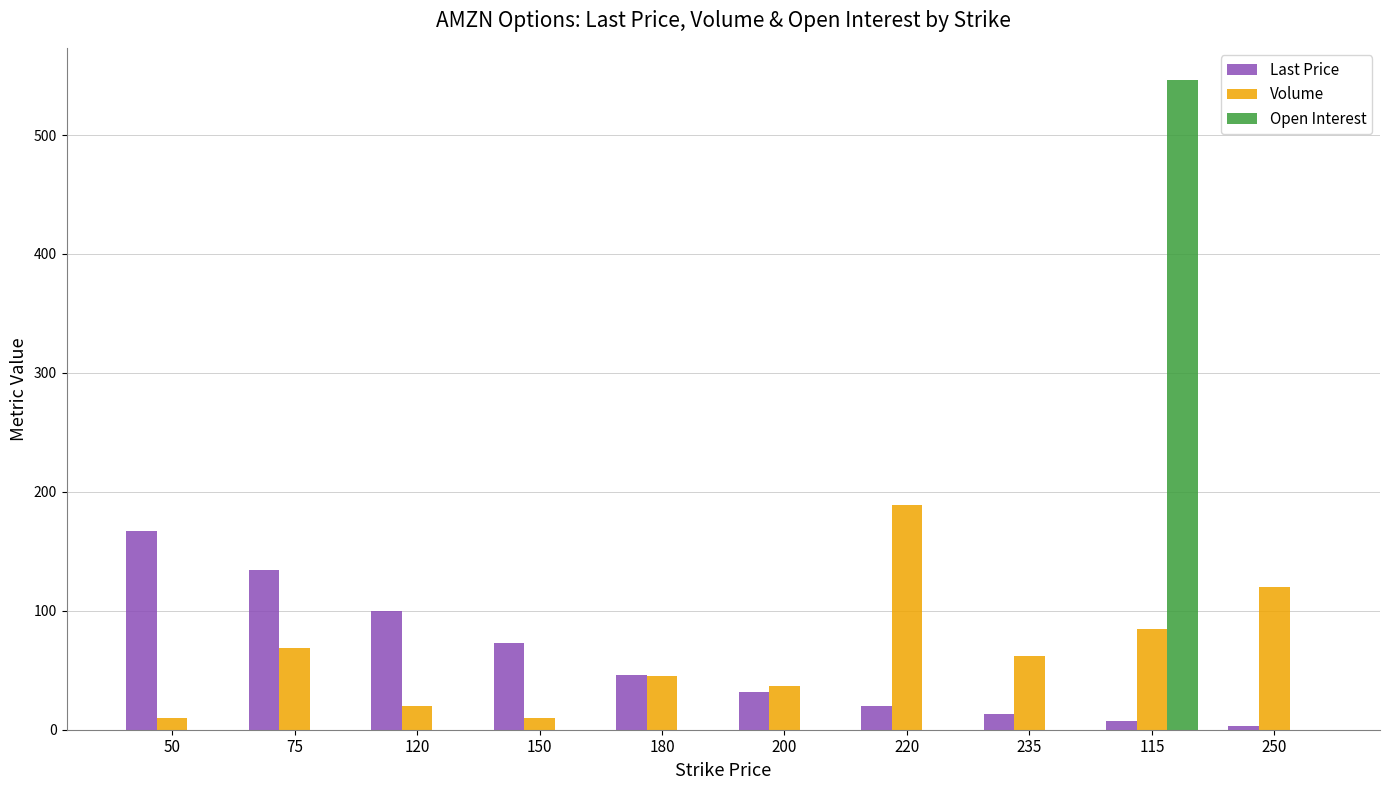

Which series changed the most between 150 and 200?

Last Price